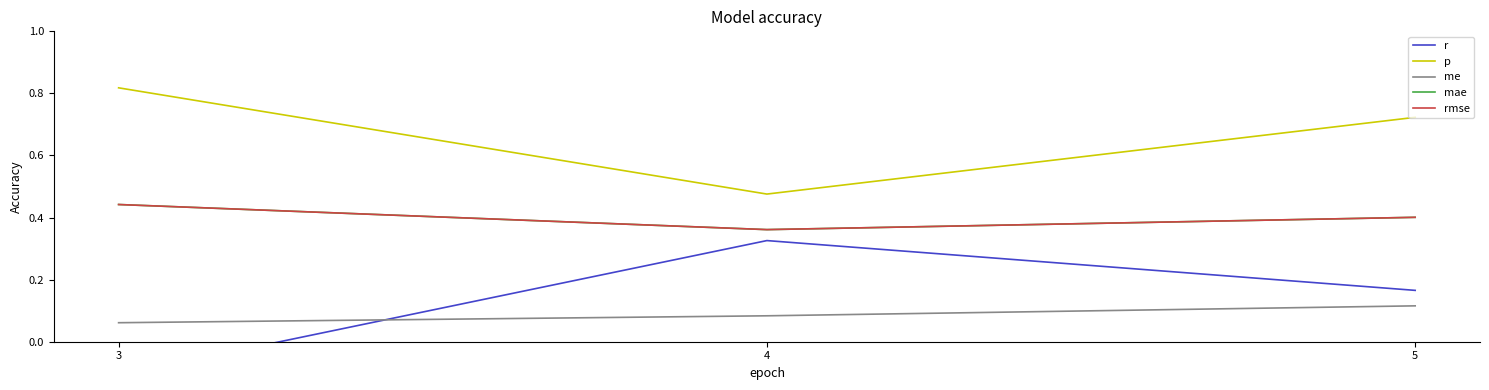

How many positive values does the r series have?

2